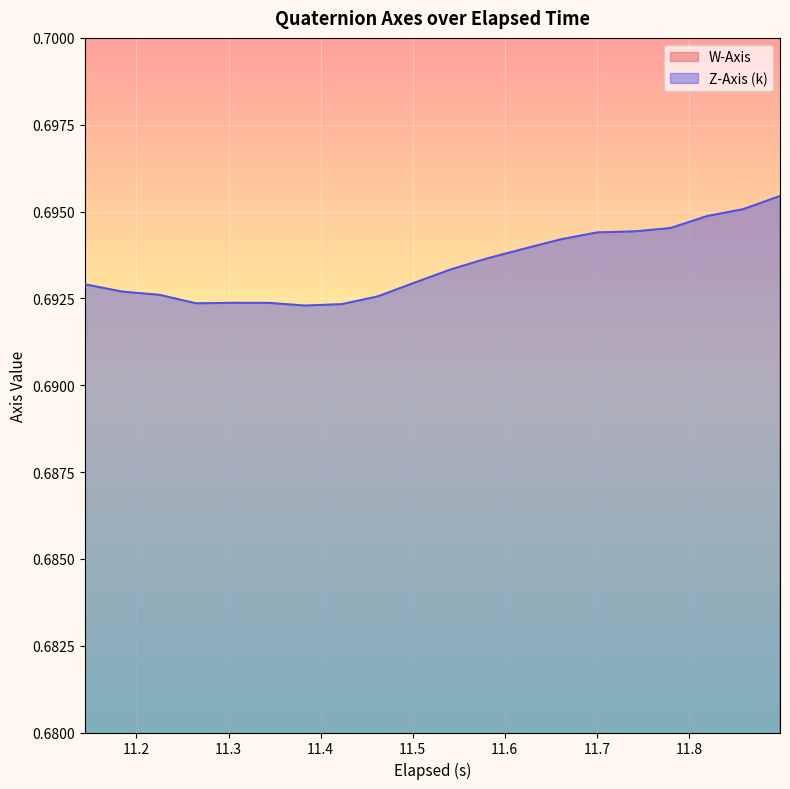

Where is the first local minimum for Z-Axis (k)?

11.4